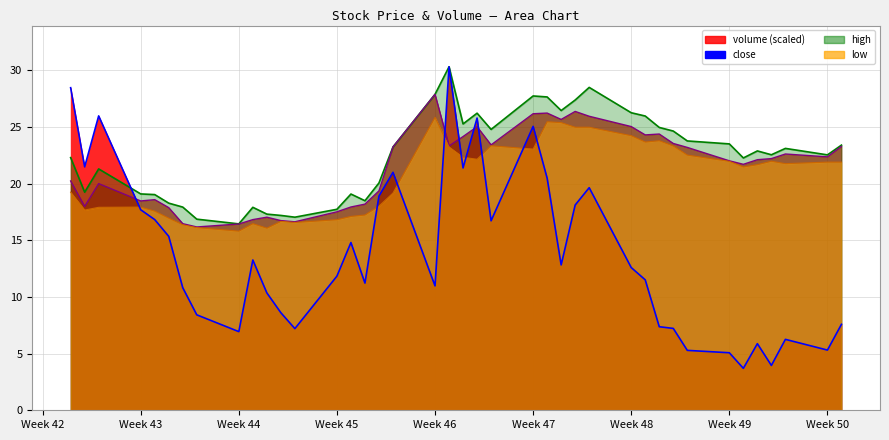

What is the spread (max minus min) of values at Week 45?

5.9